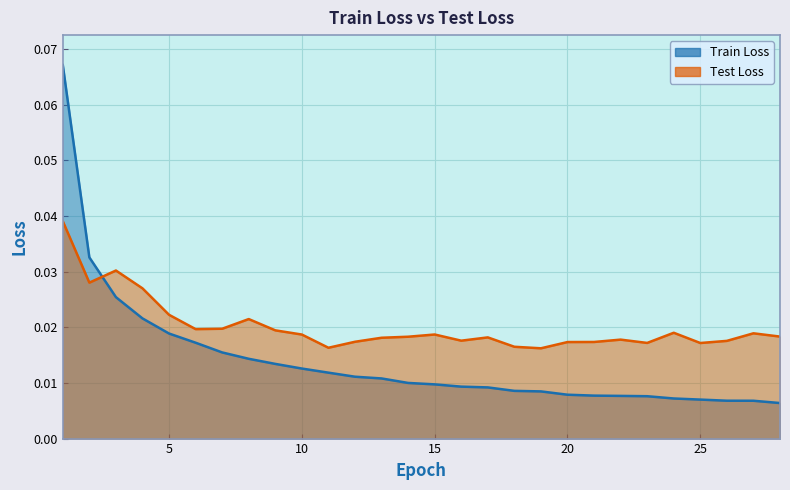

Between 9 and 14, which series saw the biggest shift?

Train Loss